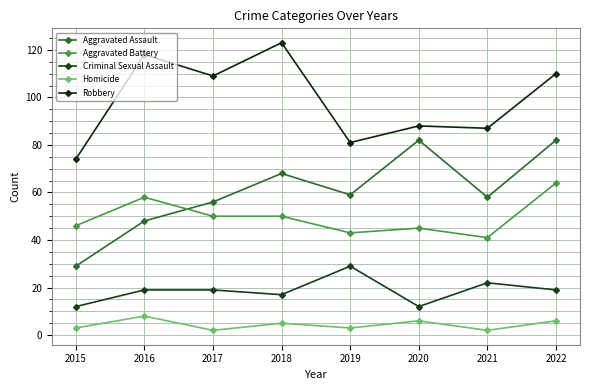

Which category has the highest value across all series?

2018